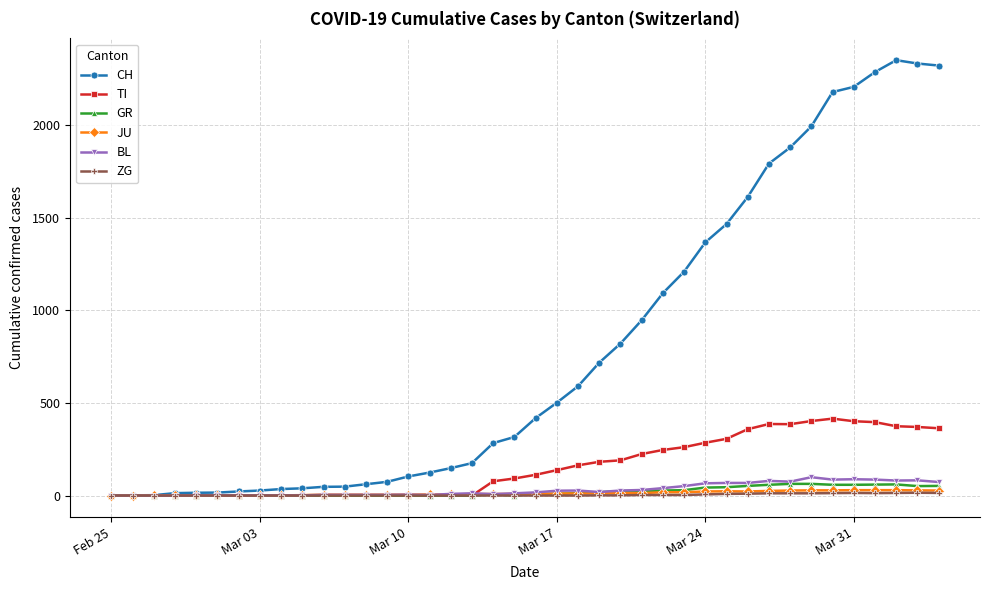

What is the maximum value shown in the chart?

2349